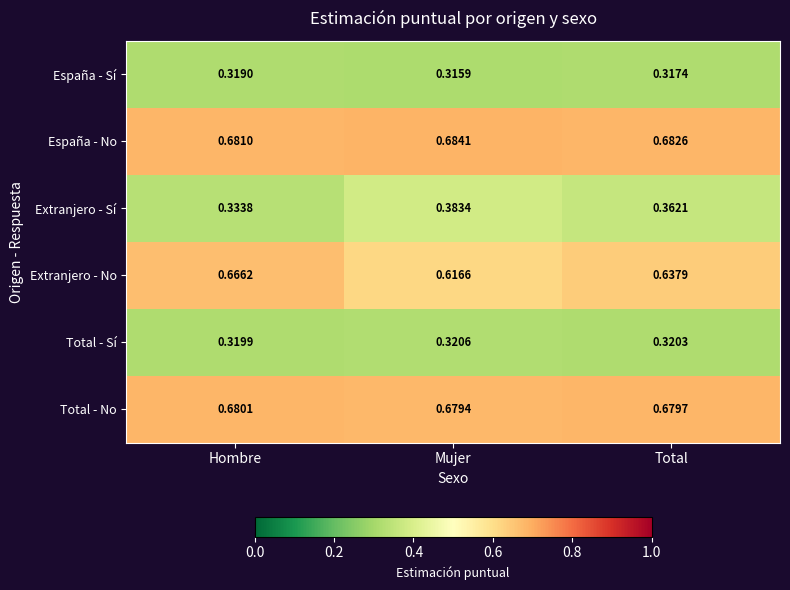

Count the number of categories in the chart.

3